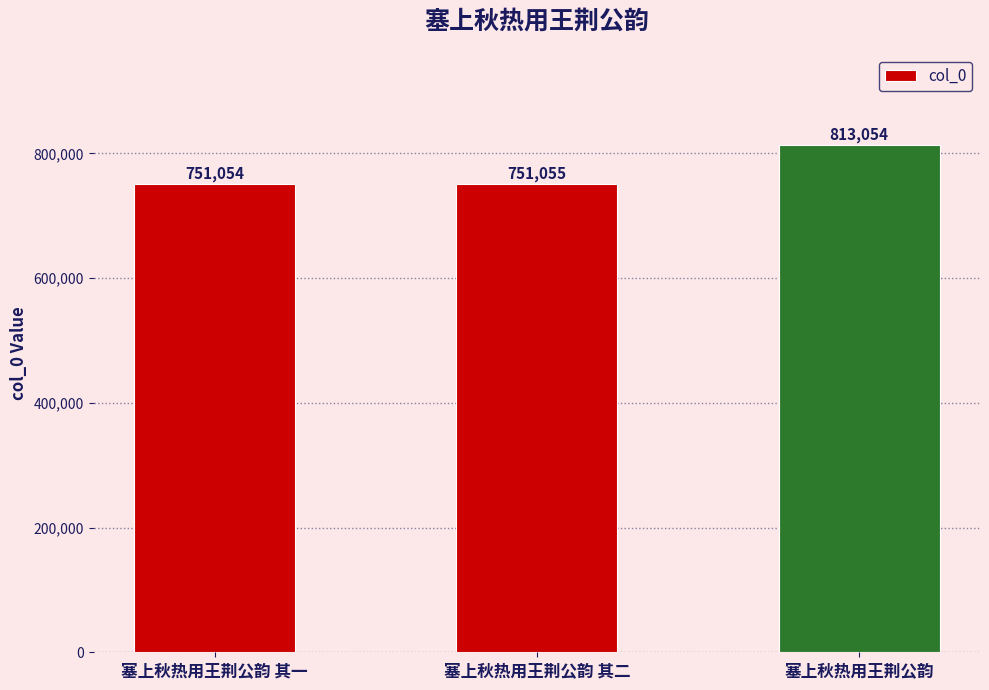

What value does the data have at 塞上秋热用王荆公韵?

813054